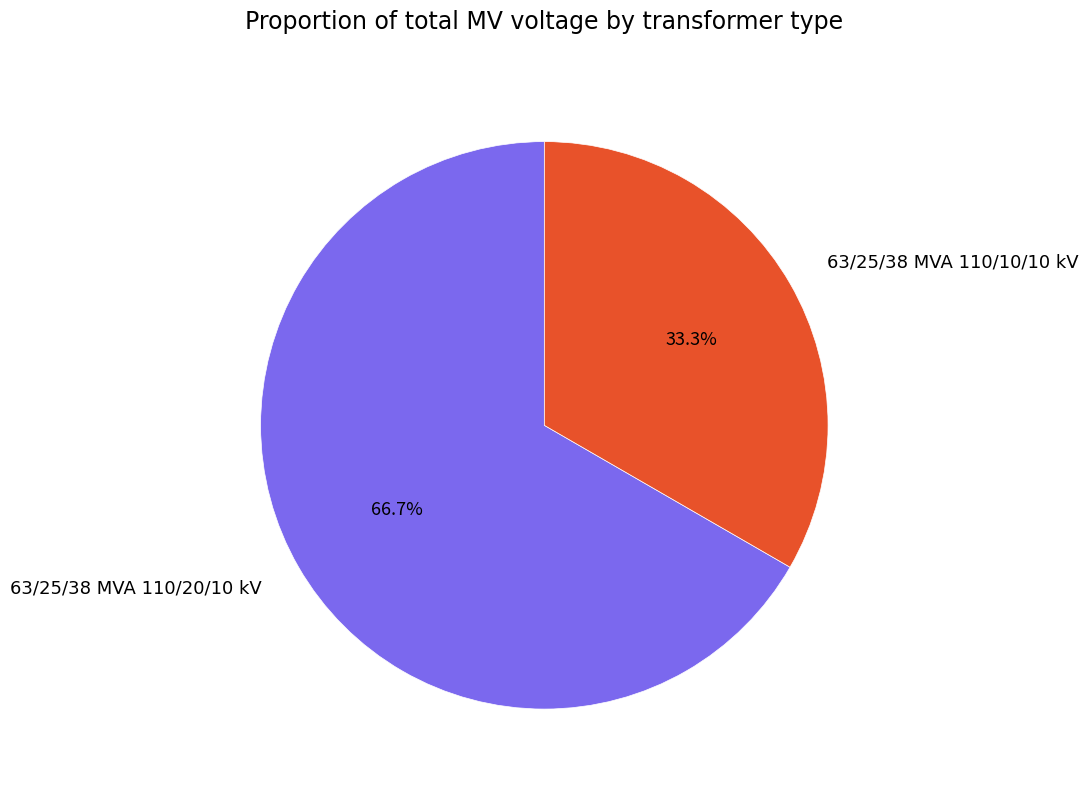

True or false: 63/25/38 MVA 110/20/10 kV accounts for 57% of the total.

False